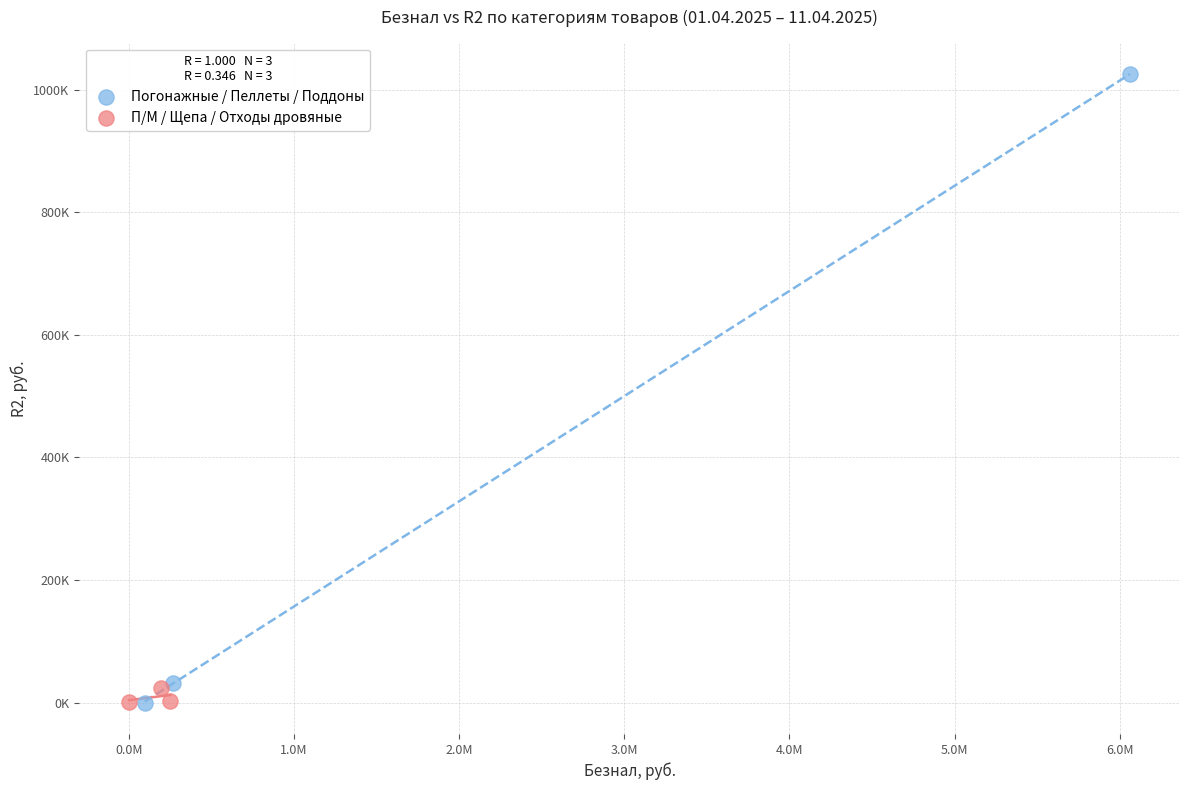

Which series reaches the maximum Y coordinate?

Погонажные / Пеллеты / Поддоны